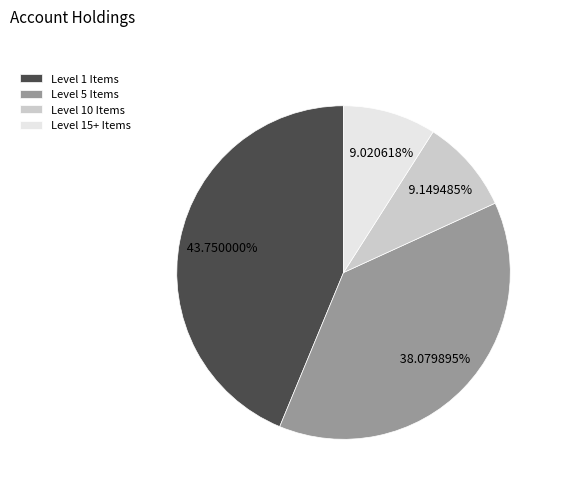

Approximately how many times larger is the value at Level 10 Items compared to Level 15+ Items?

1.0